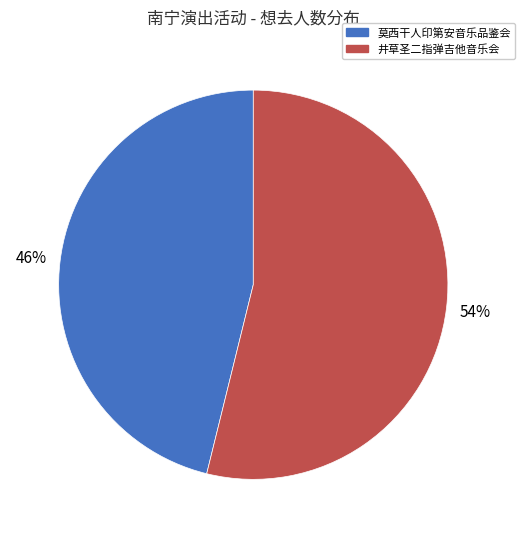

Between 井草圣二指弹吉他音乐会 and 莫西干人印第安音乐品鉴会, which is larger?

井草圣二指弹吉他音乐会